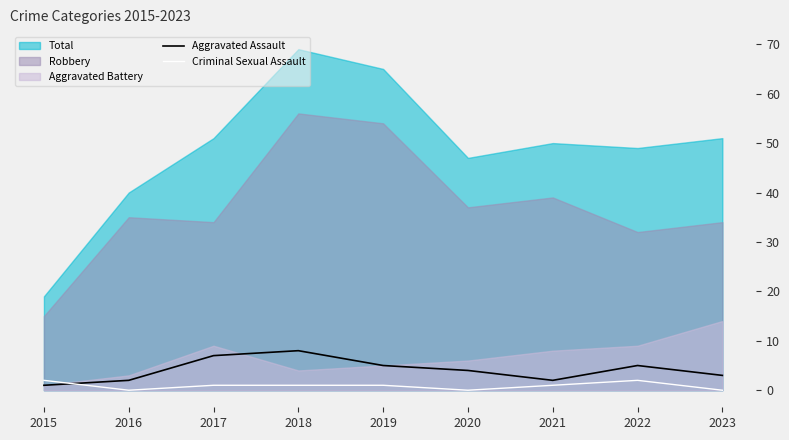

Which label corresponds to the largest value in the chart?

2018